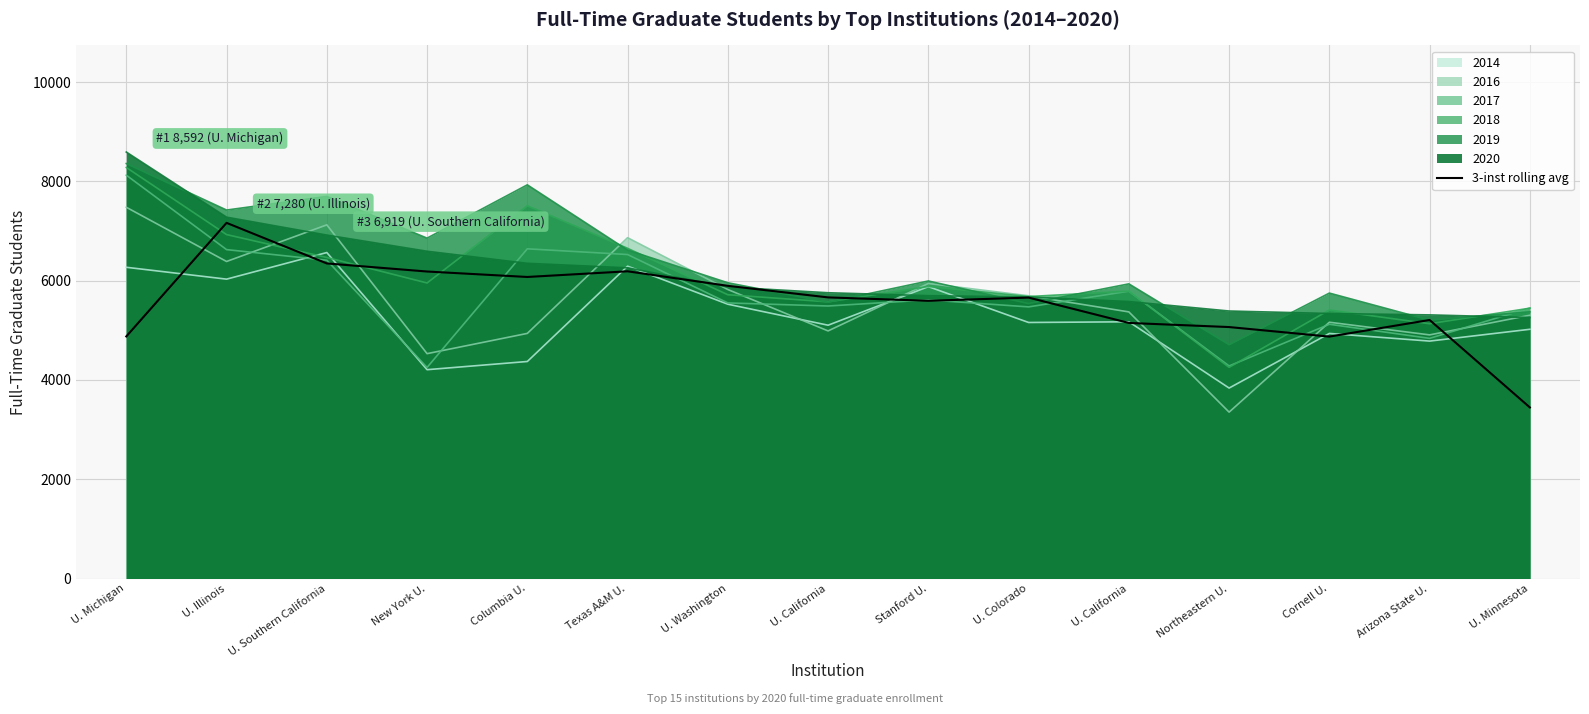

What is the change in value from Texas A&M U. to U. California?

-1040.1